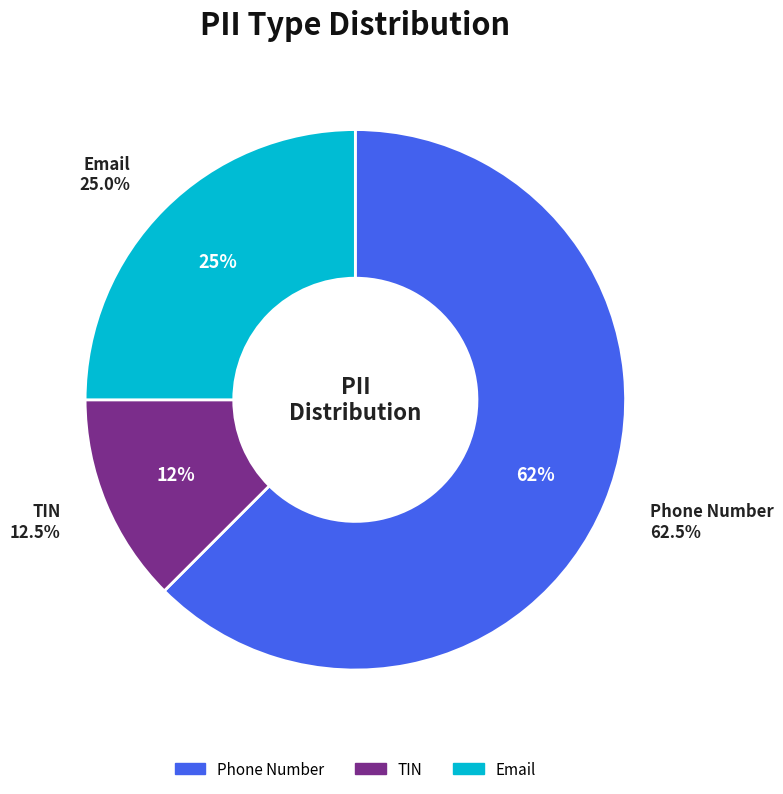

To the nearest percent, what portion does TIN represent?

12%